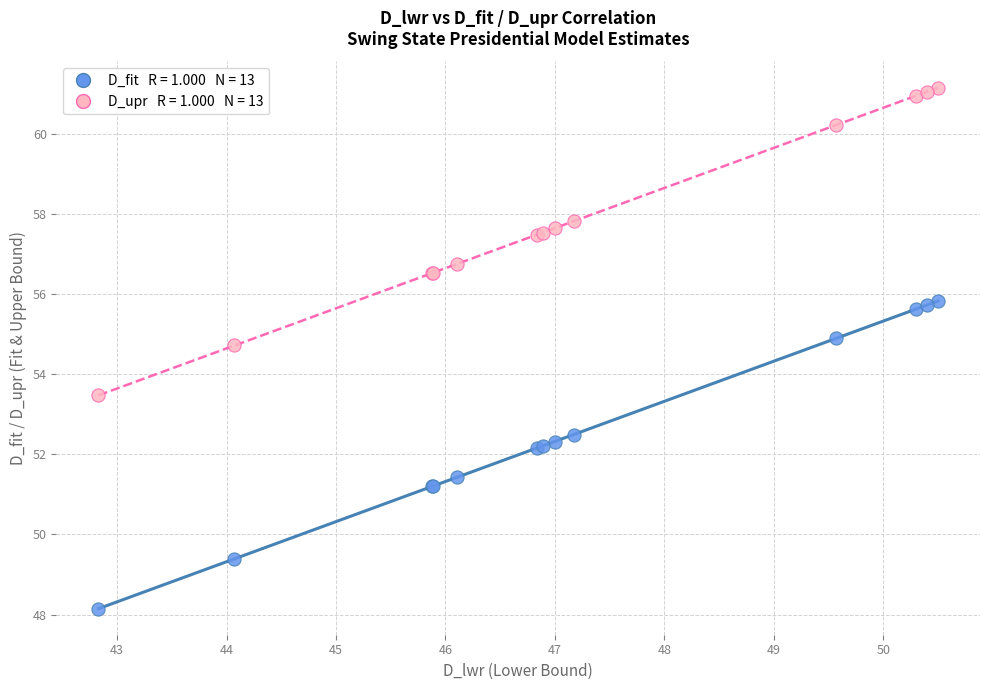

Across all series, what Y value is closest to 54?

53.5